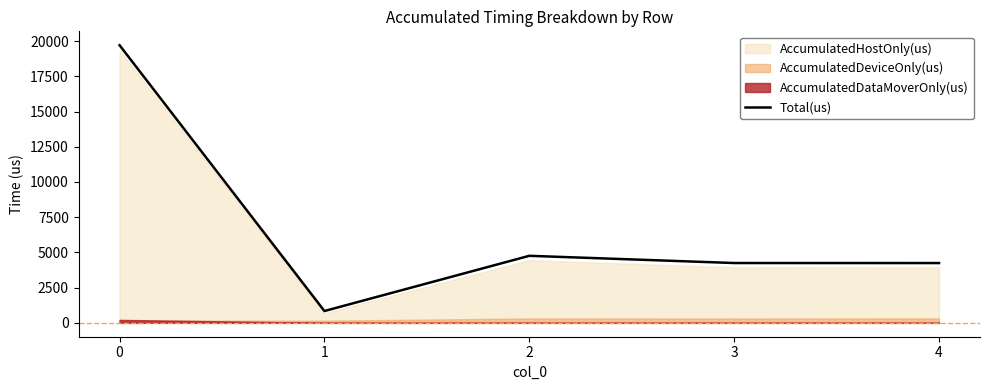

What is the difference between the values at 4 and 2?

515